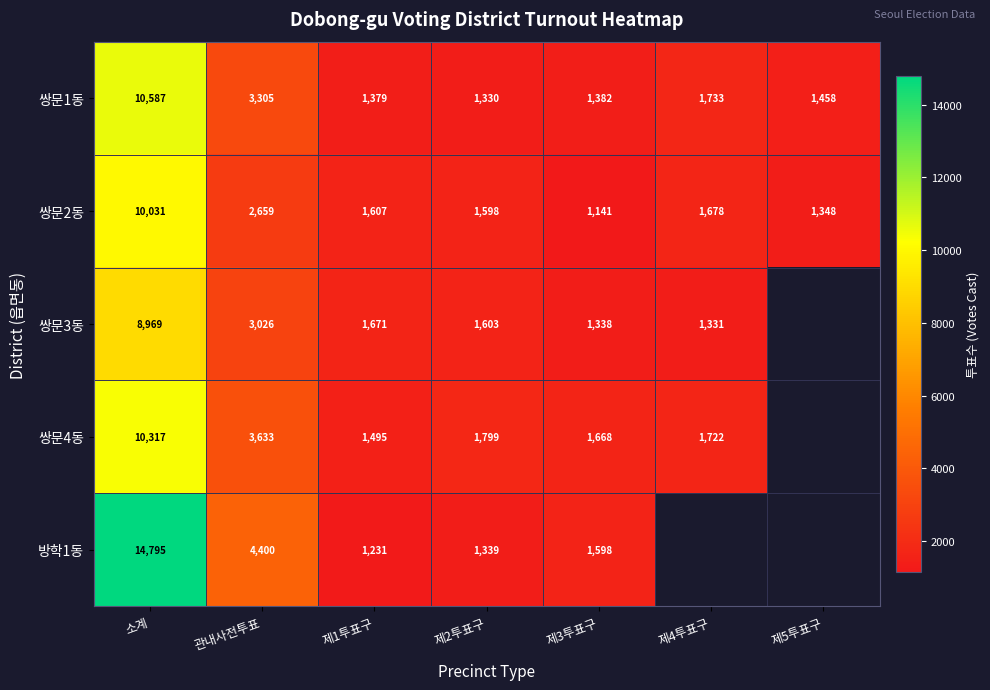

At which label does 쌍문1동 reach its peak?

소계